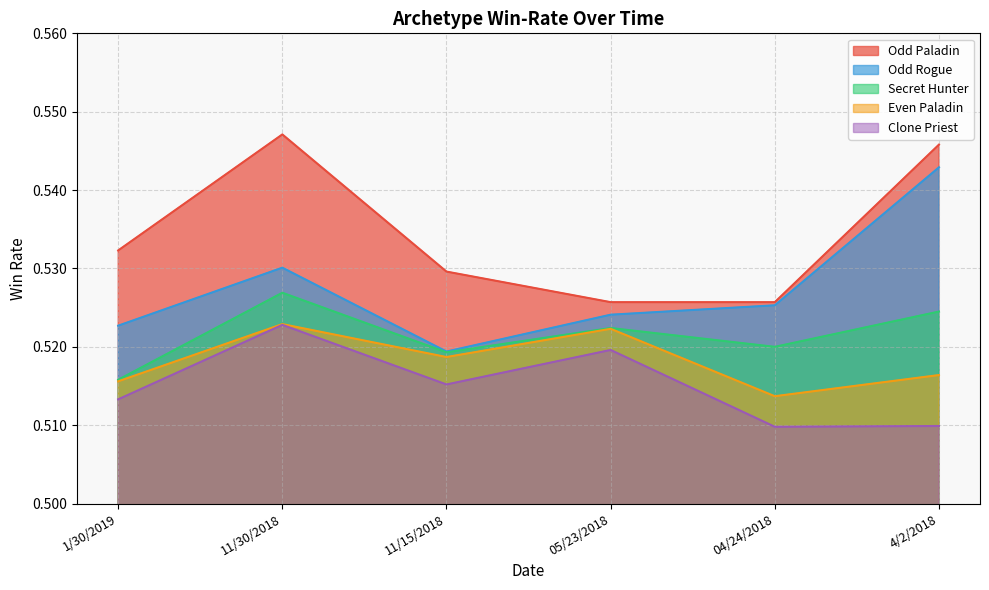

What is the sum of the Odd Paladin values at 4/2/2018 and 11/30/2018?

1.1